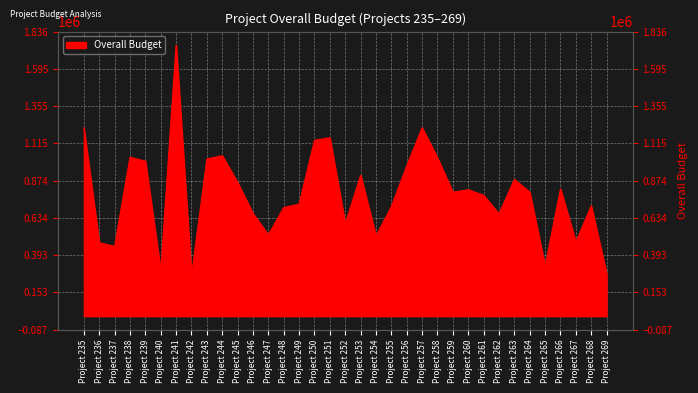

What is the value of the 30th point from the left?

799963